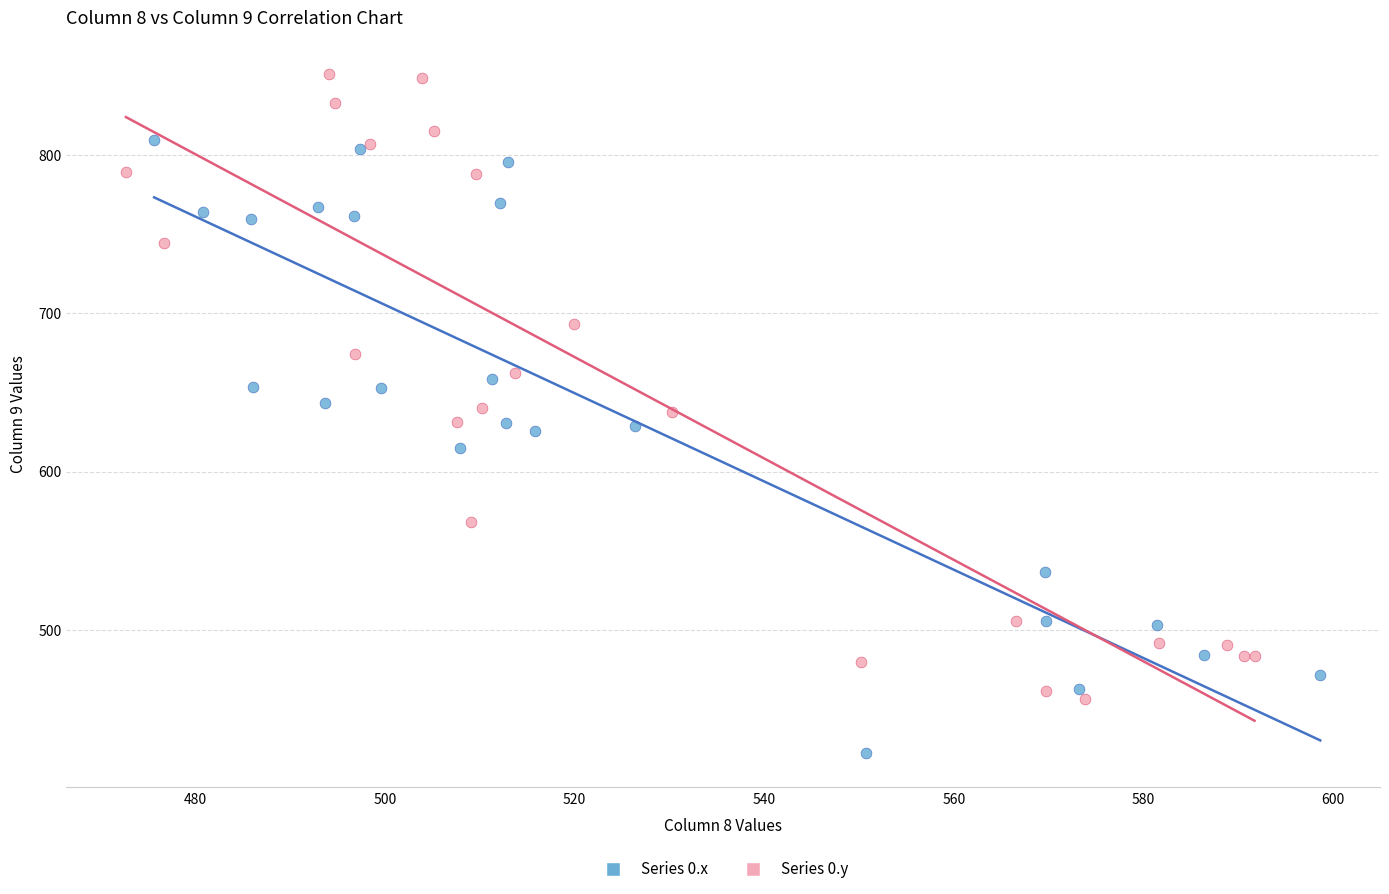

Which series contains the lowest Y value?

Series 0.x